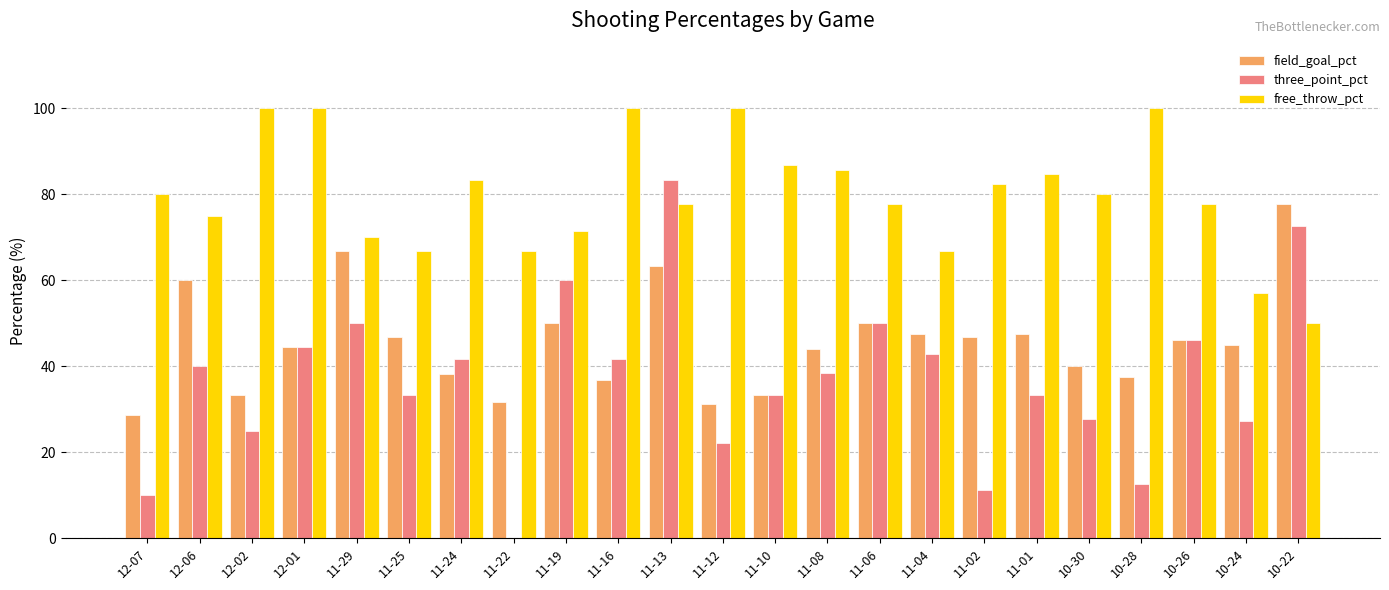

The three_point_pct series shows 64.3 at 10-26. True or false?

False